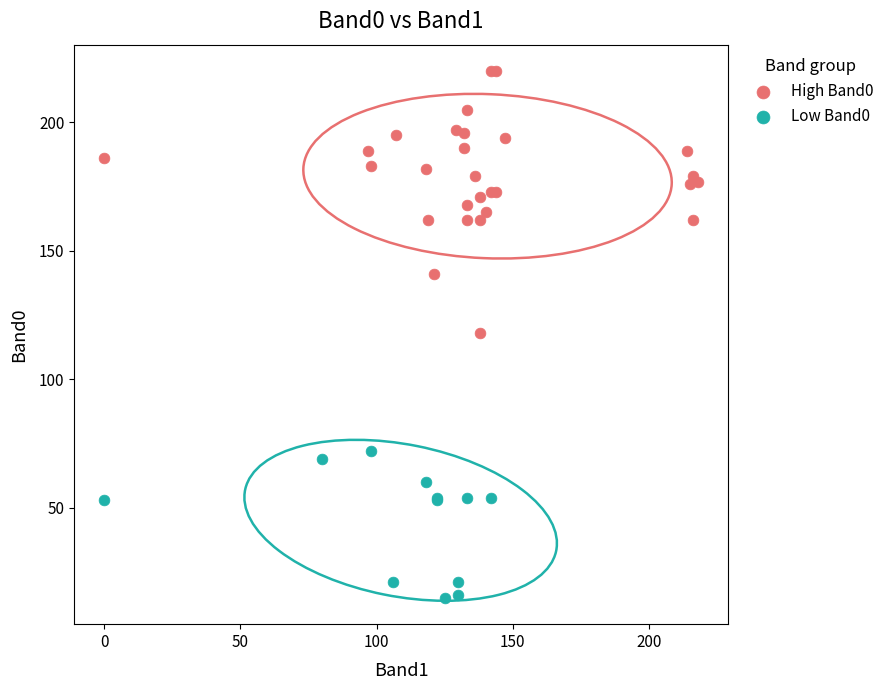

Which series has the widest spread of Y values?

High Band0